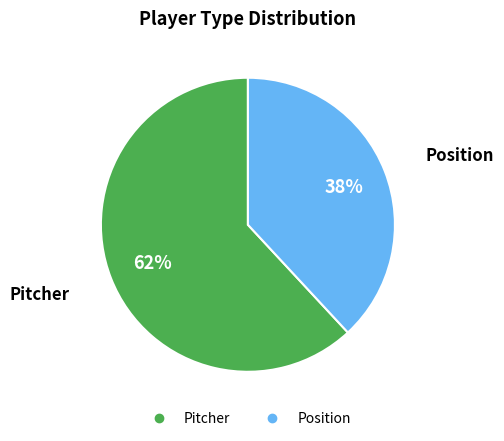

What percentage is the Pitcher slice, to the nearest percent?

62%